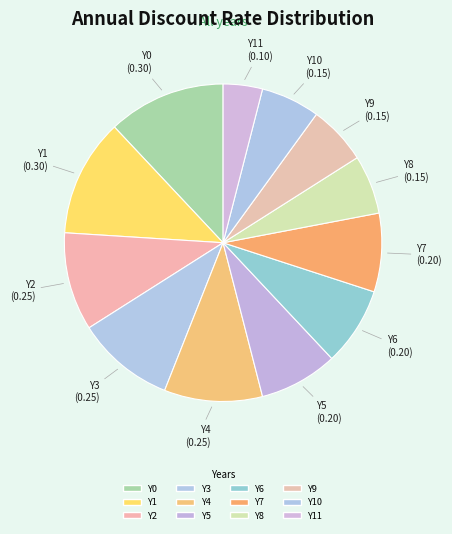

Which category has the biggest portion of the pie?

Y0